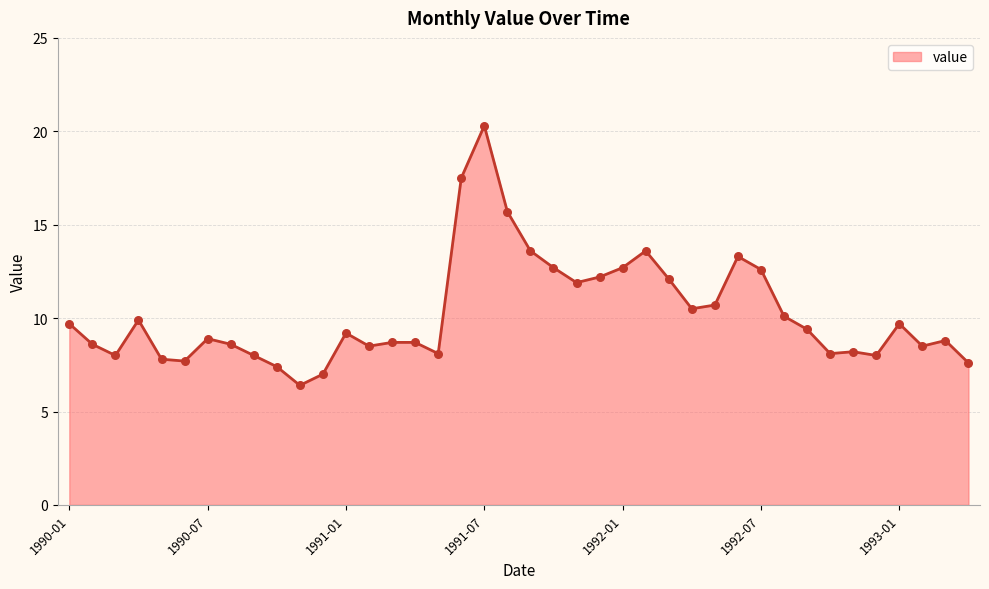

What is the smallest value displayed?

6.4